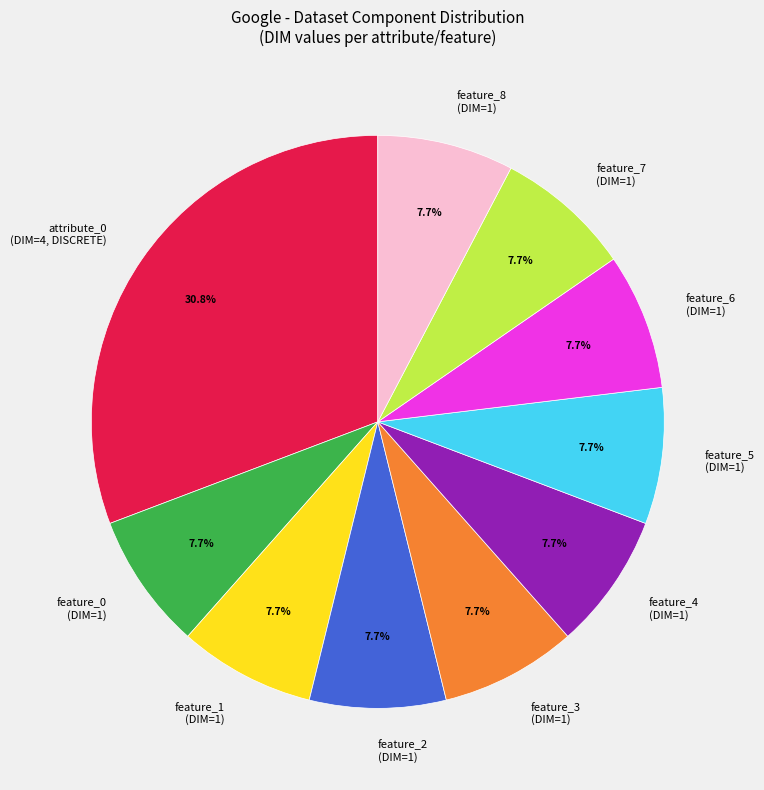

Does feature_7 (DIM=1) represent more than half of the total?

No